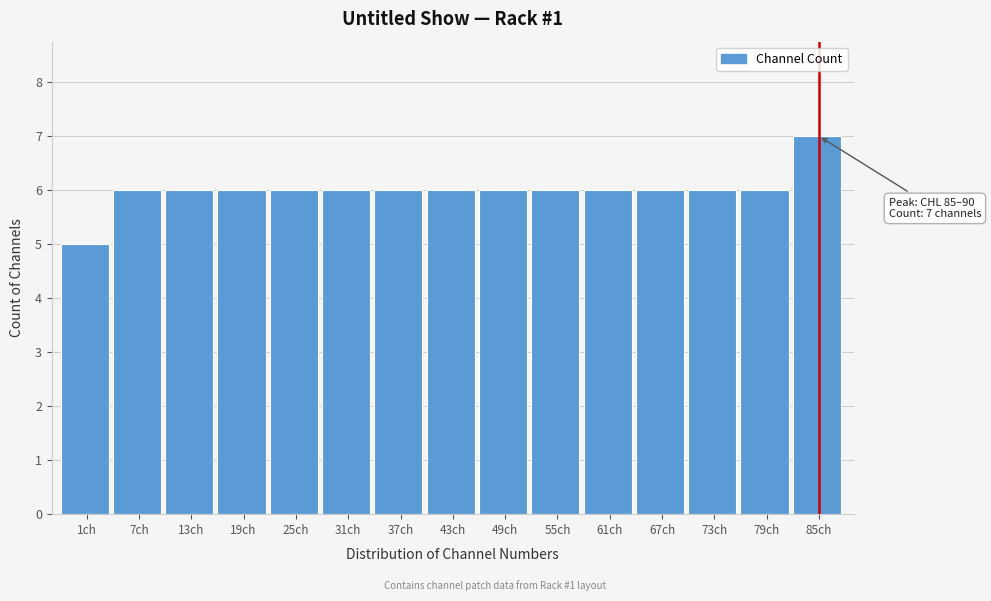

Reading left to right, what are all the values shown in this chart?

5	6	6	6	6	6	6	6	6	6	6	6	6	6	7